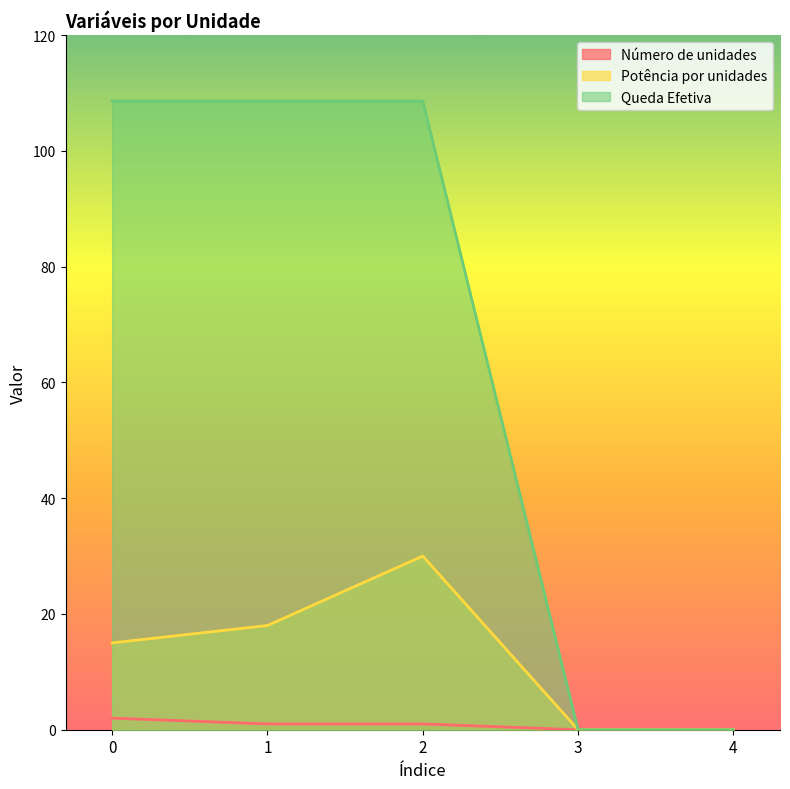

What is the sum of all Número de unidades values?

4.0